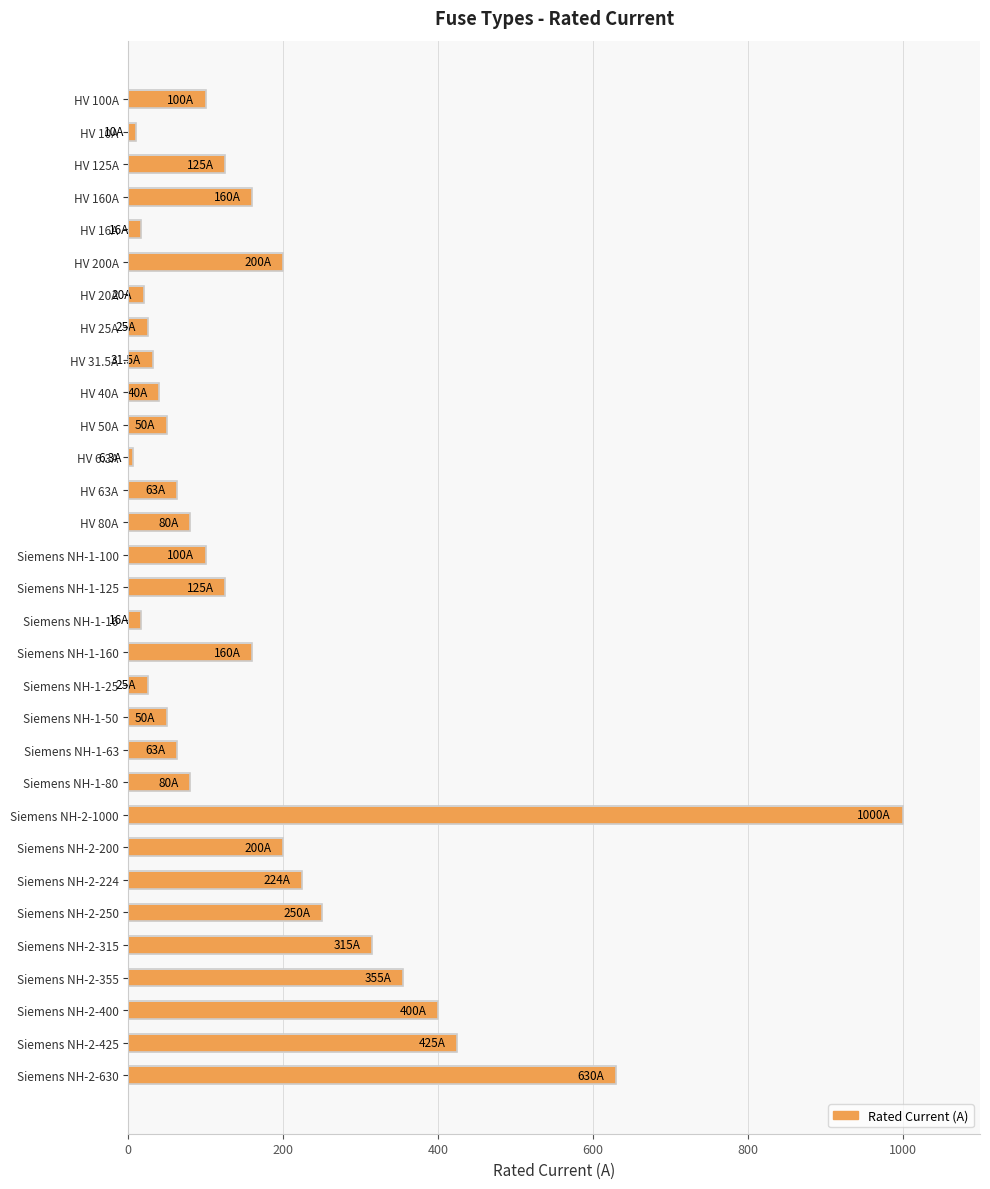

Is it true that the value at HV 200A is 61.1?

False